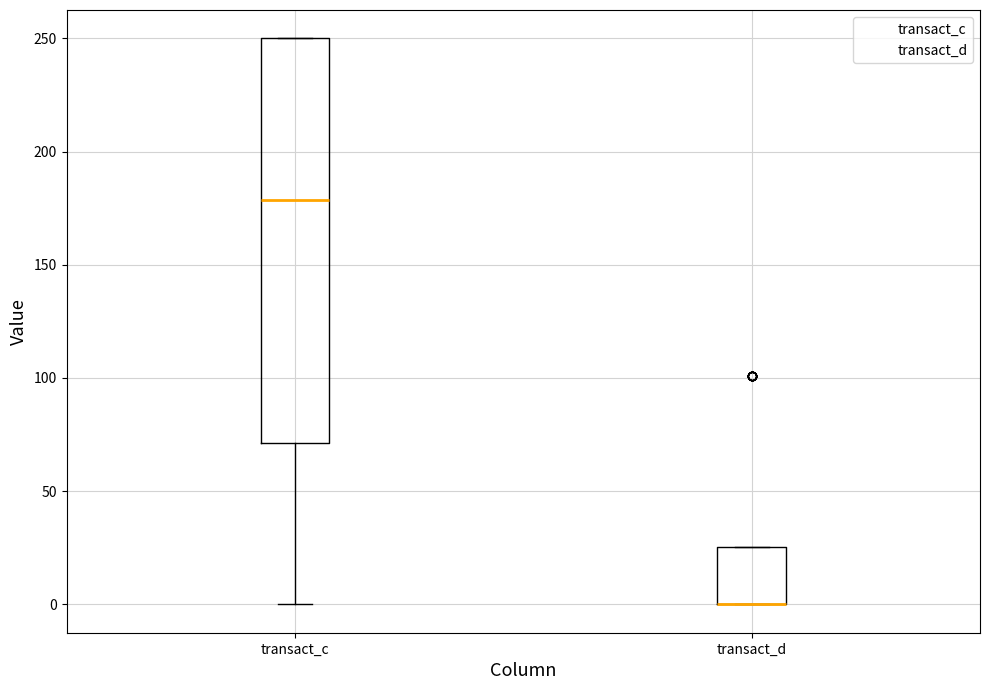

Reading left to right, transcribe this box plot: for each box, give where its median line is, the range the box spans, and where its two whiskers end, as read against the y-axis. The values are not printed on the chart, so give them approximately, as read against the axis.

transact_c: median 180, box 70 to 250, whiskers 0 to 250
transact_d: median 0 (drawn on the box's lower edge), box 0 to 25, whiskers 0 to 25